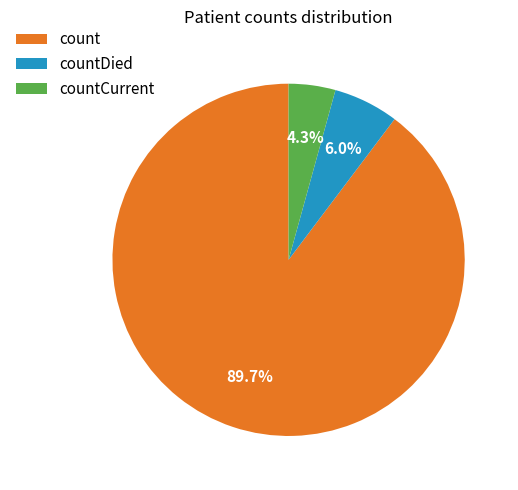

What is the largest slice in the pie chart?

count